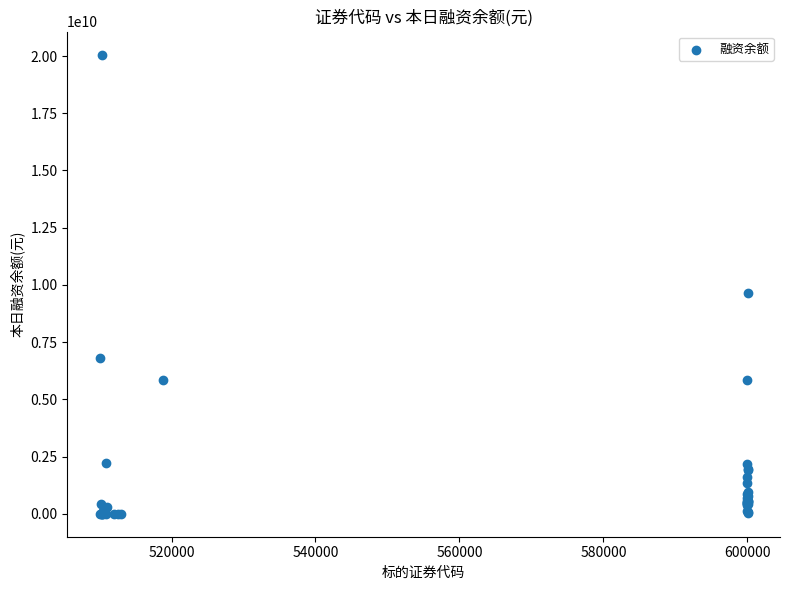

What Y value in the scatter plot is closest to 10032681102?

9652189928